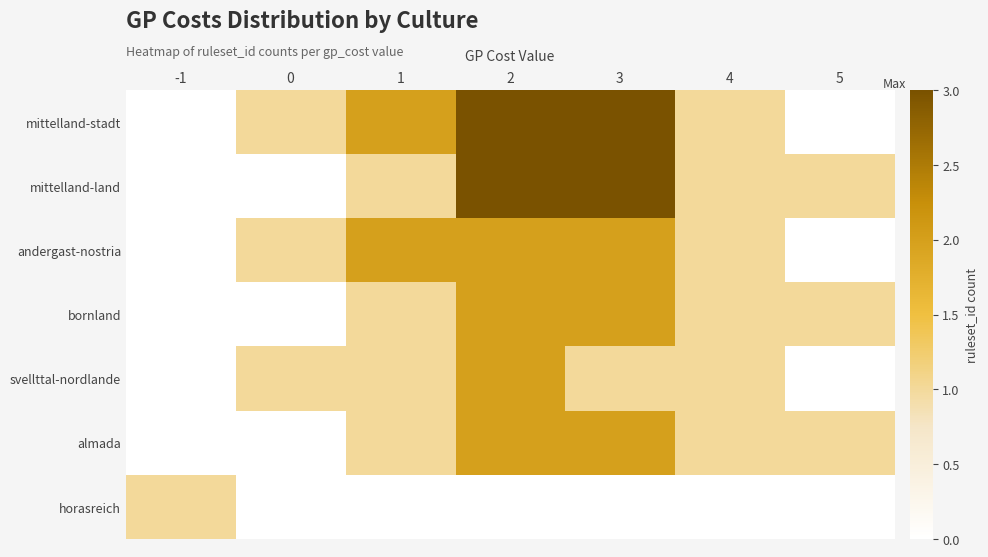

List the series in order of their peak value, highest first.

mittelland-stadt, mittelland-land, andergast-nostria, bornland, svellttal-nordlande, almada, horasreich